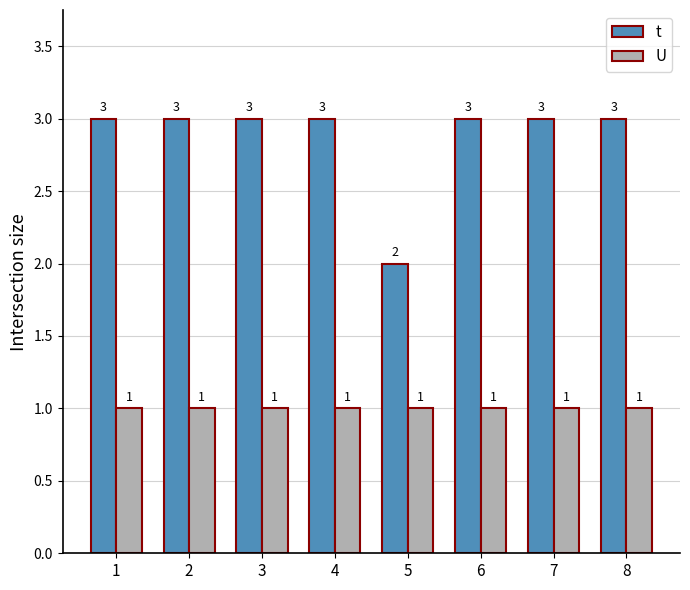

List the series in order of their peak value, lowest first.

U, t